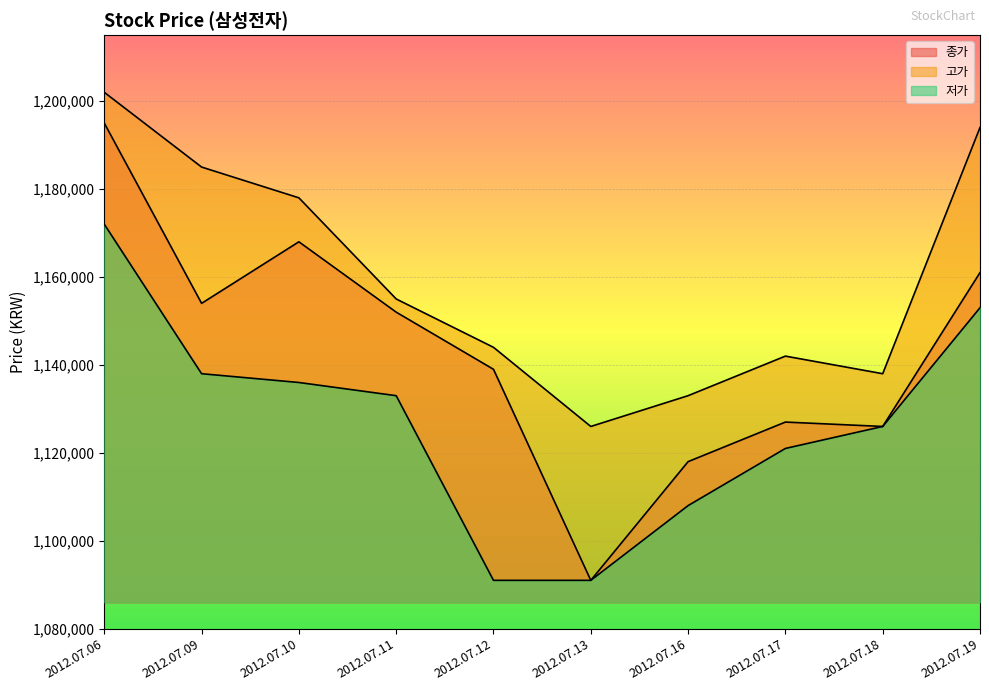

How many data points does each series have?

10